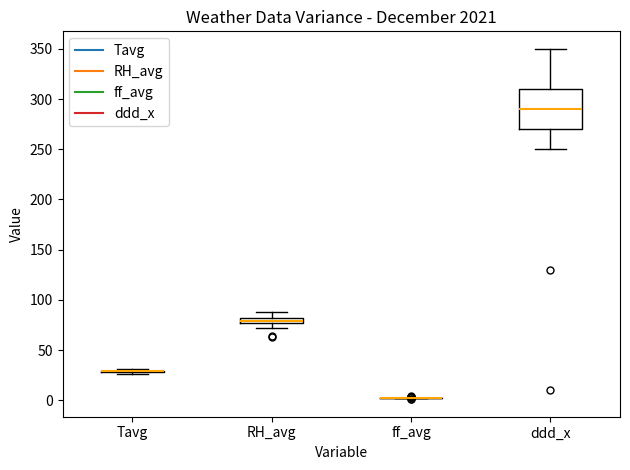

Which box is the tallest, from its lower edge to its upper edge?

ddd_x